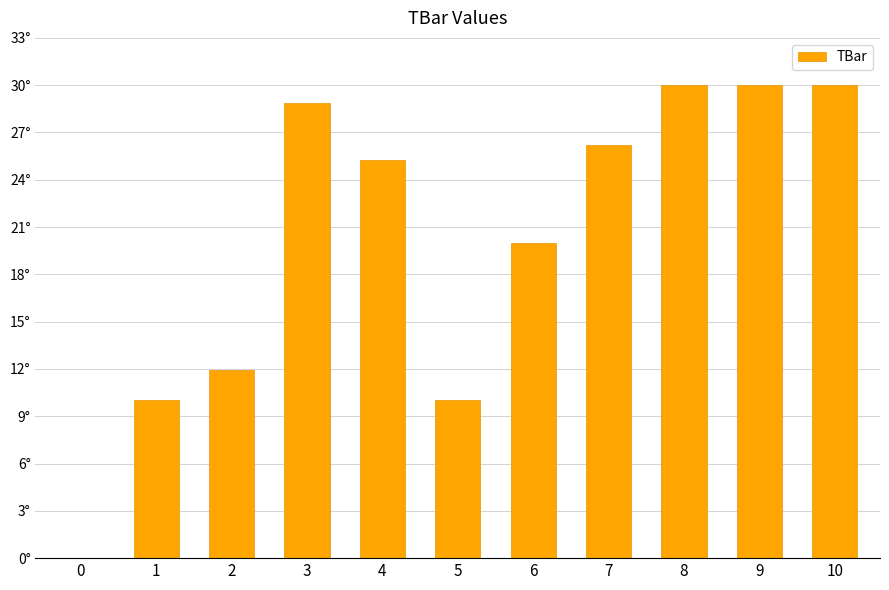

Rank the categories by value from lowest to highest.

0, 1, 5, 2, 6, 4, 7, 3, 8, 9, 10